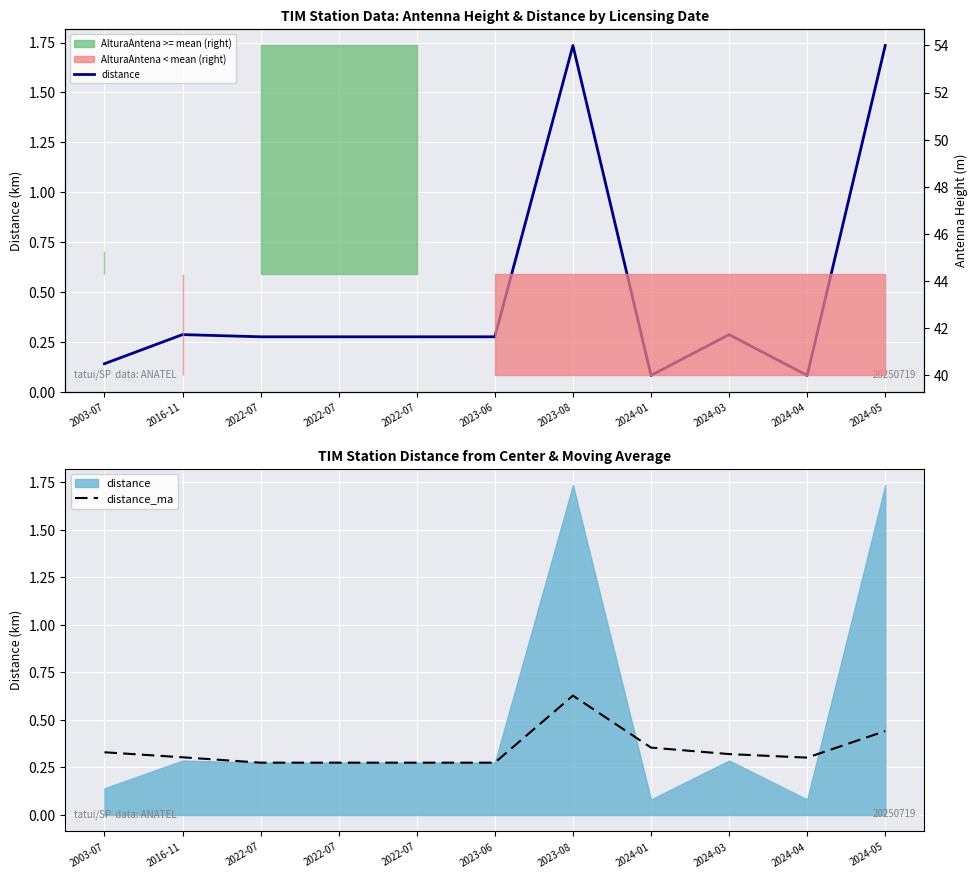

Rank the series by their maximum value, from lowest to highest.

distance_ma, distance